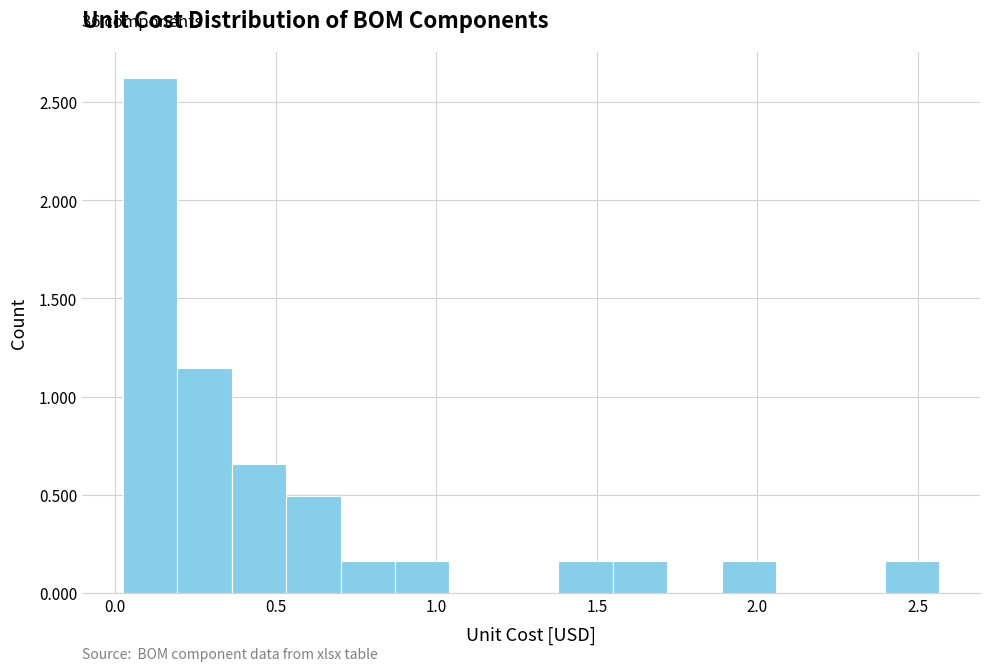

Read against the x-axis, roughly where is the centre of the tallest bar?

0.10